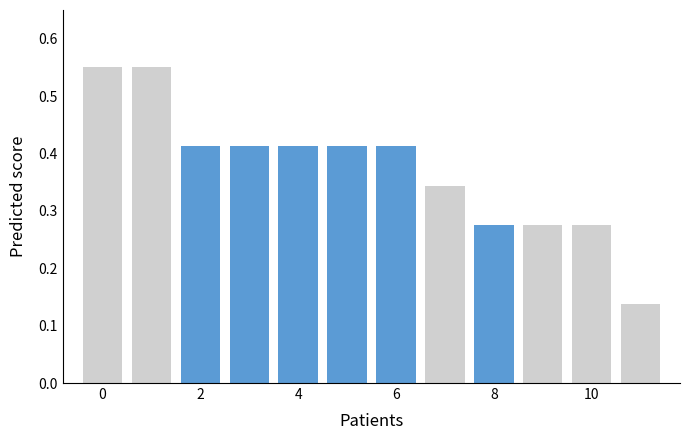

The value of col_0=1 at 8 is 0.4. True or false?

False